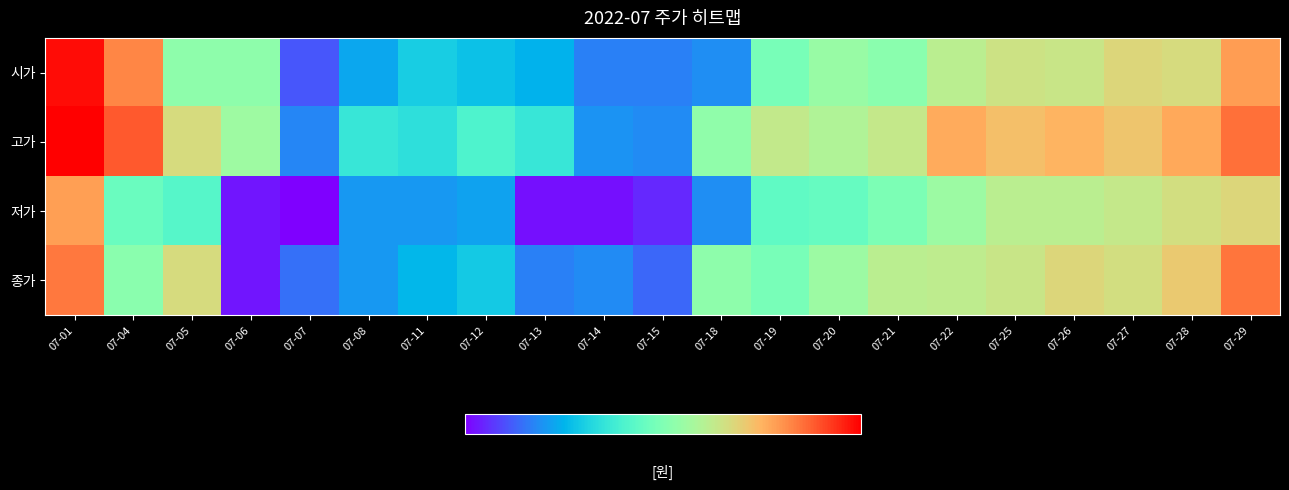

Reading left to right, transcribe all the data shown in this chart.

시가: 07-01=92000	07-04=89500	07-05=85100	07-06=85100	07-07=79200	07-08=80800	07-11=81800	07-12=81500	07-13=81100	07-14=80000	07-15=80000	07-18=80300	07-19=84500	07-20=85400	07-21=85000	07-22=86400	07-25=86900	07-26=86800	07-27=87400	07-28=87200	07-29=89000
고가: 07-01=92300	07-04=90500	07-05=87200	07-06=85600	07-07=80100	07-08=82700	07-11=82400	07-12=83300	07-13=82700	07-14=80400	07-15=80200	07-18=85200	07-19=86600	07-20=86100	07-21=86700	07-22=88600	07-25=88100	07-26=88400	07-27=87900	07-28=88700	07-29=90000
저가: 07-01=88900	07-04=84100	07-05=83500	07-06=78100	07-07=77700	07-08=80500	07-11=80500	07-12=80700	07-13=78000	07-14=78000	07-15=78400	07-18=80300	07-19=83800	07-20=84000	07-21=84600	07-22=85500	07-25=86400	07-26=86400	07-27=86700	07-28=87100	07-29=87400
종가: 07-01=89800	07-04=85000	07-05=87200	07-06=78100	07-07=79700	07-08=80500	07-11=81200	07-12=81700	07-13=80000	07-14=80200	07-15=79500	07-18=85100	07-19=84500	07-20=85500	07-21=86400	07-22=86500	07-25=86800	07-26=87400	07-27=87100	07-28=87800	07-29=89900